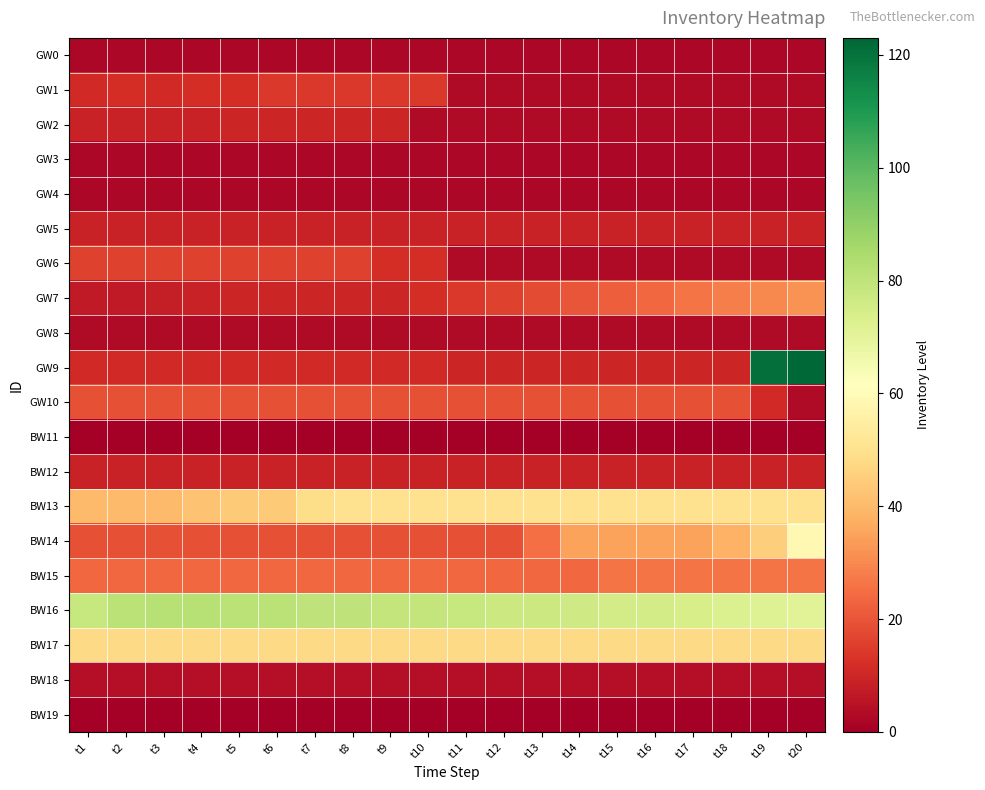

Reading left to right, extract all data points from this chart.

GW0: t1=2	t2=2	t3=2	t4=2	t5=2	t6=2	t7=2	t8=2	t9=2	t10=2	t11=2	t12=2	t13=2	t14=2	t15=2	t16=2	t17=2	t18=2	t19=2	t20=2
GW1: t1=11	t2=12	t3=11	t4=12	t5=12	t6=14	t7=14	t8=14	t9=14	t10=14	t11=3	t12=3	t13=3	t14=3	t15=3	t16=3	t17=3	t18=3	t19=3	t20=3
GW2: t1=9	t2=9	t3=9	t4=9	t5=10	t6=10	t7=10	t8=10	t9=10	t10=3	t11=3	t12=3	t13=3	t14=3	t15=3	t16=3	t17=3	t18=3	t19=3	t20=3
GW3: t1=2	t2=2	t3=2	t4=2	t5=2	t6=2	t7=2	t8=2	t9=2	t10=2	t11=2	t12=2	t13=2	t14=2	t15=2	t16=2	t17=2	t18=2	t19=2	t20=2
GW4: t1=2	t2=2	t3=2	t4=2	t5=2	t6=2	t7=2	t8=2	t9=2	t10=2	t11=2	t12=2	t13=2	t14=2	t15=2	t16=2	t17=2	t18=2	t19=2	t20=2
GW5: t1=9	t2=9	t3=9	t4=9	t5=9	t6=9	t7=9	t8=9	t9=9	t10=9	t11=9	t12=9	t13=9	t14=9	t15=9	t16=9	t17=9	t18=9	t19=9	t20=9
GW6: t1=16	t2=16	t3=16	t4=16	t5=16	t6=16	t7=16	t8=16	t9=12	t10=12	t11=3	t12=3	t13=3	t14=3	t15=3	t16=3	t17=3	t18=3	t19=3	t20=3
GW7: t1=7	t2=7	t3=8	t4=9	t5=10	t6=10	t7=10	t8=10	t9=10	t10=12	t11=14	t12=16	t13=18	t14=20	t15=22	t16=24	t17=26	t18=28	t19=30	t20=32
GW8: t1=3	t2=3	t3=3	t4=3	t5=3	t6=3	t7=3	t8=3	t9=3	t10=3	t11=3	t12=3	t13=3	t14=3	t15=3	t16=3	t17=3	t18=3	t19=3	t20=3
GW9: t1=11	t2=11	t3=11	t4=11	t5=11	t6=11	t7=11	t8=11	t9=11	t10=11	t11=10	t12=10	t13=10	t14=10	t15=10	t16=10	t17=10	t18=10	t19=121	t20=123
GW10: t1=19	t2=19	t3=19	t4=19	t5=19	t6=19	t7=19	t8=19	t9=19	t10=19	t11=19	t12=19	t13=19	t14=19	t15=19	t16=19	t17=19	t18=19	t19=11	t20=3
BW11: t1=0	t2=0	t3=0	t4=0	t5=0	t6=0	t7=0	t8=0	t9=0	t10=0	t11=0	t12=0	t13=0	t14=0	t15=0	t16=0	t17=0	t18=0	t19=0	t20=0
BW12: t1=9	t2=9	t3=9	t4=9	t5=9	t6=9	t7=9	t8=9	t9=9	t10=9	t11=9	t12=9	t13=9	t14=9	t15=9	t16=9	t17=9	t18=9	t19=9	t20=9
BW13: t1=40	t2=40	t3=40	t4=42	t5=44	t6=44	t7=49	t8=50	t9=50	t10=50	t11=50	t12=50	t13=50	t14=50	t15=50	t16=50	t17=50	t18=50	t19=50	t20=50
BW14: t1=19	t2=19	t3=19	t4=19	t5=19	t6=19	t7=19	t8=19	t9=19	t10=19	t11=19	t12=19	t13=25	t14=35	t15=35	t16=35	t17=35	t18=38	t19=45	t20=59
BW15: t1=24	t2=24	t3=24	t4=24	t5=24	t6=24	t7=24	t8=24	t9=24	t10=24	t11=24	t12=24	t13=24	t14=24	t15=26	t16=26	t17=26	t18=26	t19=26	t20=26
BW16: t1=78	t2=81	t3=82	t4=82	t5=81	t6=81	t7=80	t8=80	t9=79	t10=79	t11=78	t12=77	t13=77	t14=76	t15=75	t16=75	t17=74	t18=73	t19=72	t20=71
BW17: t1=48	t2=48	t3=48	t4=48	t5=48	t6=48	t7=48	t8=48	t9=48	t10=48	t11=48	t12=48	t13=48	t14=48	t15=48	t16=48	t17=48	t18=48	t19=48	t20=48
BW18: t1=4	t2=4	t3=4	t4=4	t5=4	t6=4	t7=4	t8=4	t9=4	t10=4	t11=4	t12=4	t13=4	t14=4	t15=4	t16=4	t17=4	t18=4	t19=4	t20=4
BW19: t1=0	t2=0	t3=0	t4=0	t5=0	t6=0	t7=0	t8=0	t9=0	t10=0	t11=0	t12=0	t13=0	t14=0	t15=0	t16=0	t17=0	t18=0	t19=0	t20=0